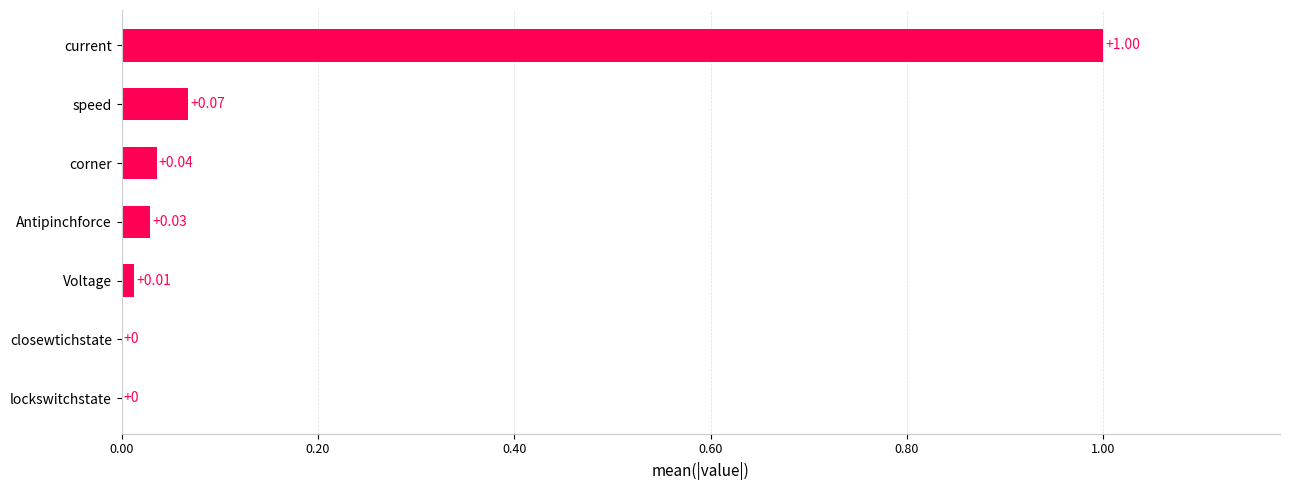

Which label corresponds to the largest value in the chart?

current